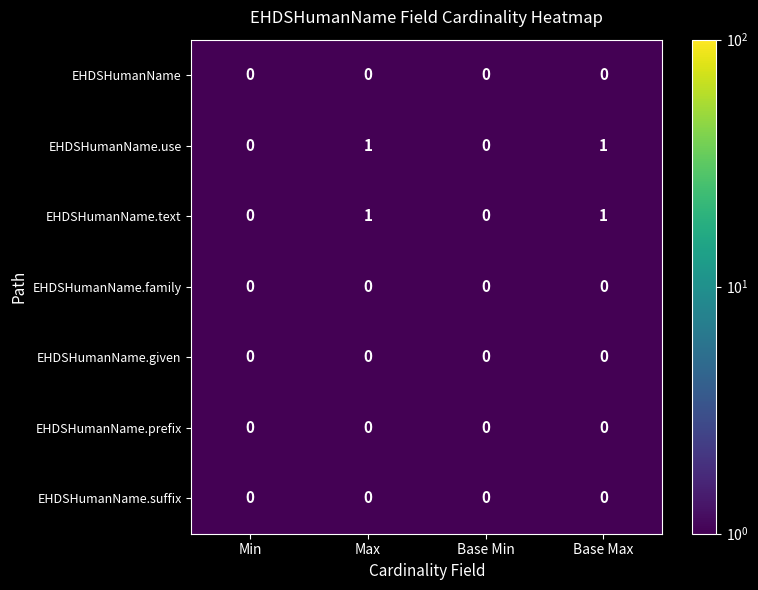

What is the minimum value shown in the chart?

0